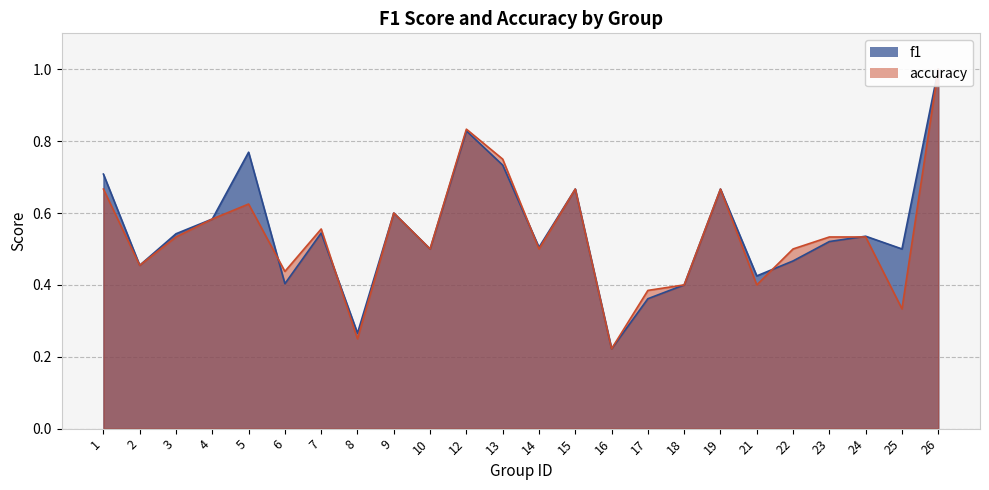

Rank the series by their average value, from lowest to highest.

accuracy, f1